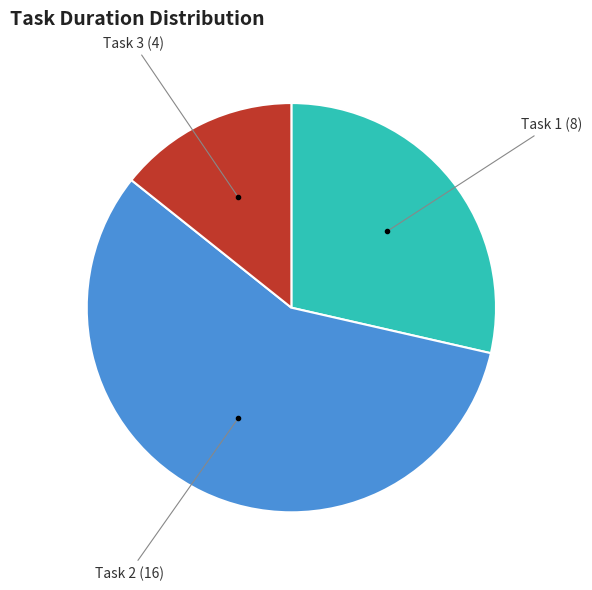

Is there a majority slice in this chart?

Yes